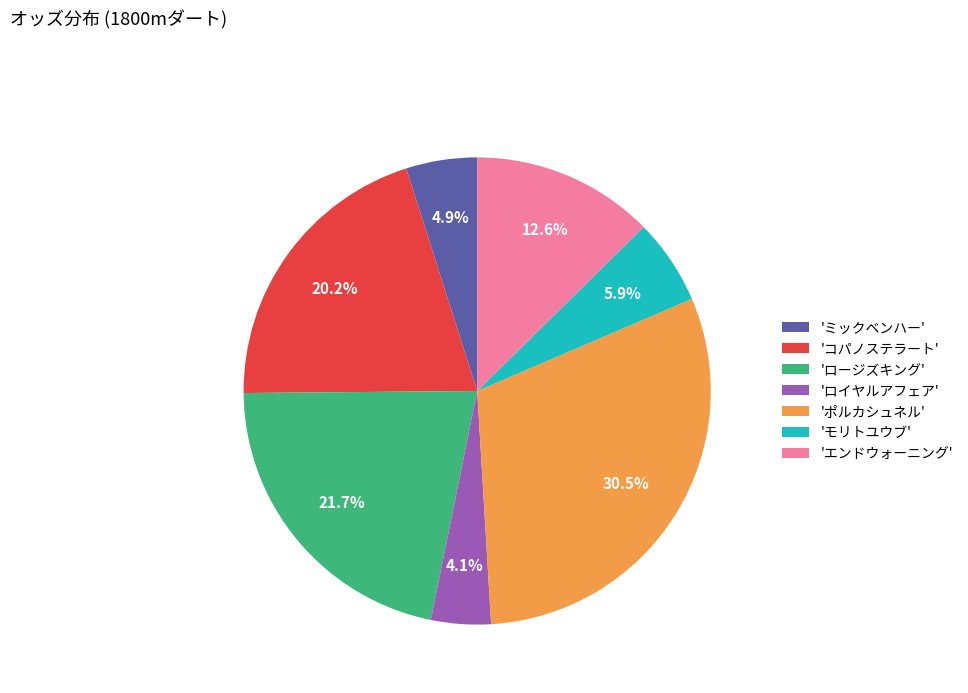

How many slices are in this pie chart?

7